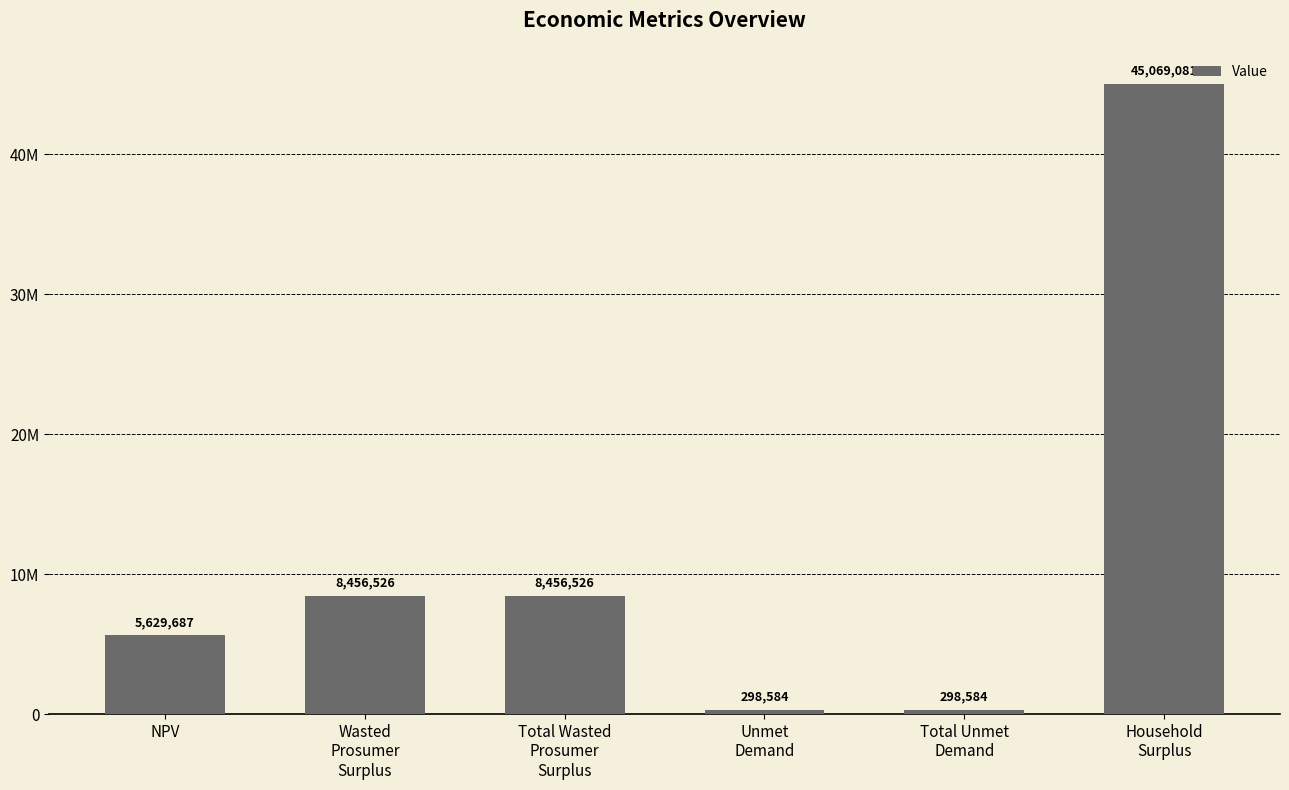

Between Household
Surplus and Total Wasted
Prosumer
Surplus, which is larger?

Household
Surplus